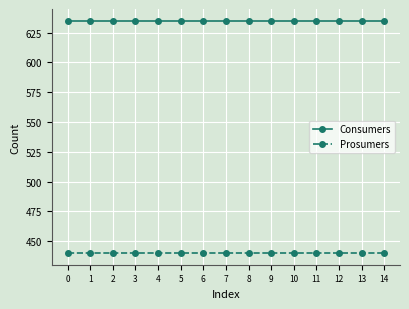

True or false: Prosumers and Consumers cross at least once.

False